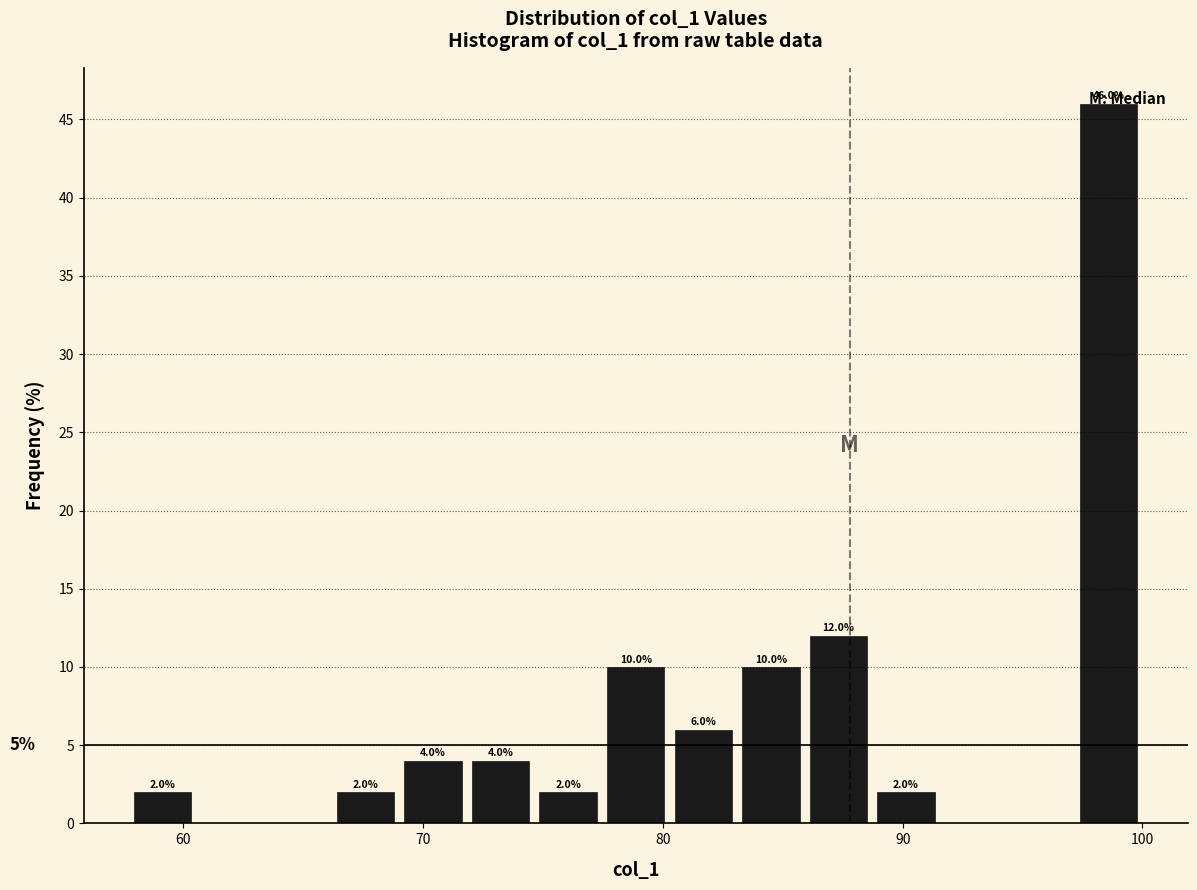

Read against the x-axis, roughly where is the centre of the tallest bar?

99